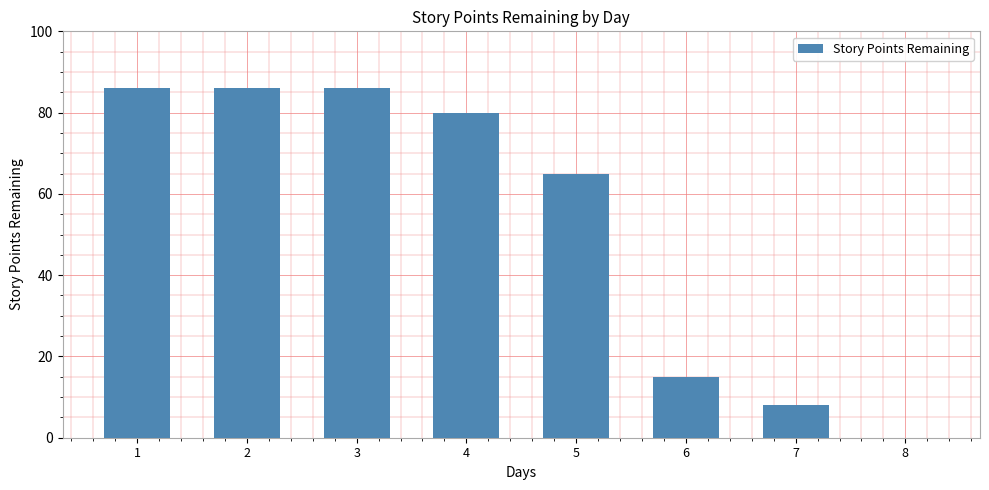

Reading left to right, what are all the values shown in this chart?

1=86	2=86	3=86	4=80	5=65	6=15	7=8	8=0